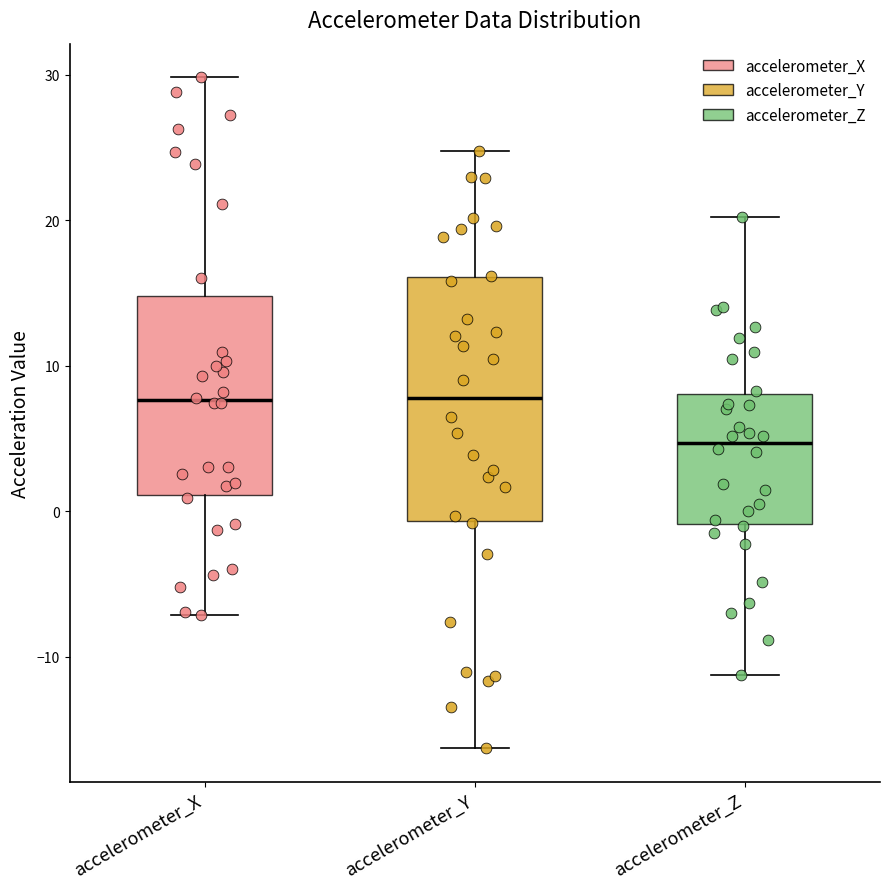

Reading left to right, transcribe this box plot: for each box, give where its median line is, the range the box spans, and where its two whiskers end, as read against the y-axis. The values are not printed on the chart, so give them approximately, as read against the axis.

accelerometer_X: median 8, box 1 to 15, whiskers -7 to 30
accelerometer_Y: median 8, box -1 to 16, whiskers -16 to 25
accelerometer_Z: median 5, box -1 to 8, whiskers -11 to 20